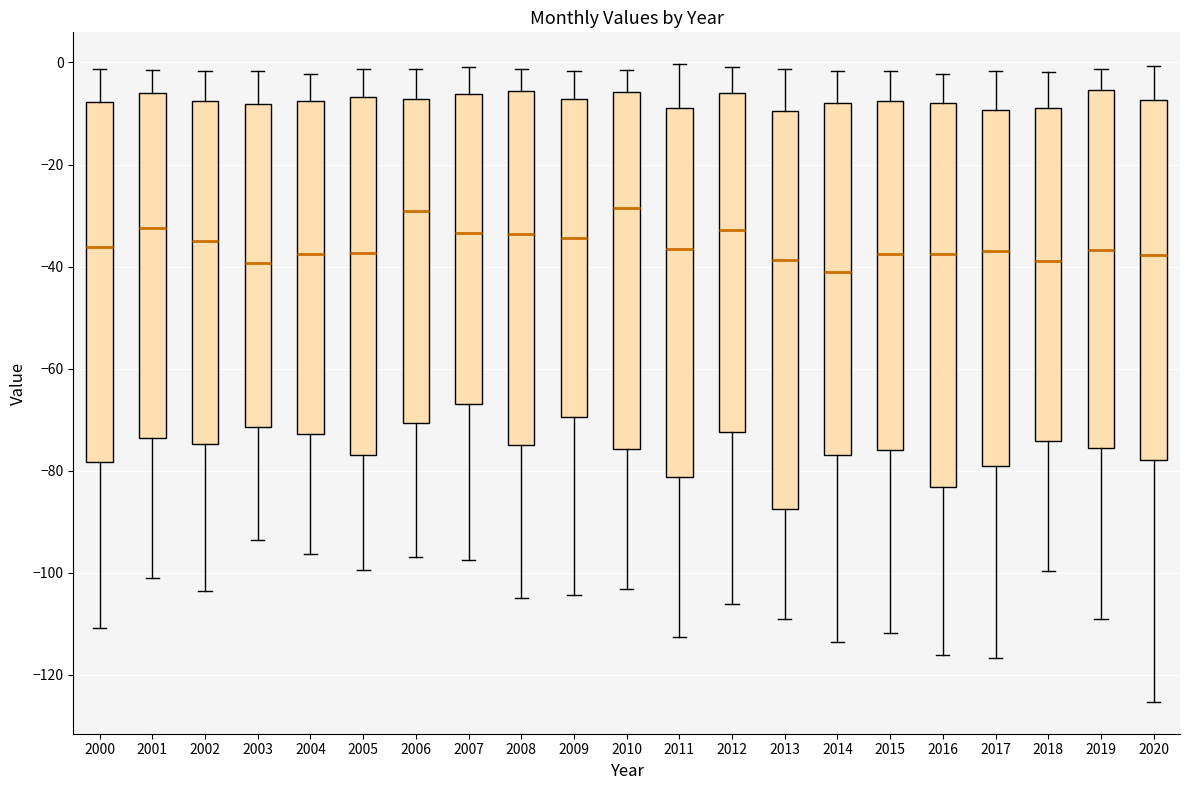

Reading left to right, read every box against the y-axis: the position of its median line, the range the box covers, and the ends of its whiskers. The values are not printed on the chart, so give them approximately, as read against the axis.

2000: median -36, box -78 to -8, whiskers -110 to -2
2001: median -32, box -74 to -6, whiskers -102 to -2
2002: median -34, box -74 to -8, whiskers -104 to -2
2003: median -40, box -72 to -8, whiskers -94 to -2
2004: median -38, box -72 to -8, whiskers -96 to -2
2005: median -38, box -76 to -6, whiskers -100 to -2
2006: median -30, box -70 to -8, whiskers -96 to -2
2007: median -34, box -66 to -6, whiskers -98 to 0
2008: median -34, box -74 to -6, whiskers -104 to -2
2009: median -34, box -70 to -8, whiskers -104 to -2
2010: median -28, box -76 to -6, whiskers -104 to -2
2011: median -36, box -82 to -8, whiskers -112 to 0
2012: median -32, box -72 to -6, whiskers -106 to 0
2013: median -38, box -88 to -10, whiskers -108 to -2
2014: median -42, box -76 to -8, whiskers -114 to -2
2015: median -38, box -76 to -8, whiskers -112 to -2
2016: median -38, box -84 to -8, whiskers -116 to -2
2017: median -36, box -80 to -10, whiskers -116 to -2
2018: median -38, box -74 to -8, whiskers -100 to -2
2019: median -36, box -76 to -6, whiskers -110 to -2
2020: median -38, box -78 to -8, whiskers -126 to 0